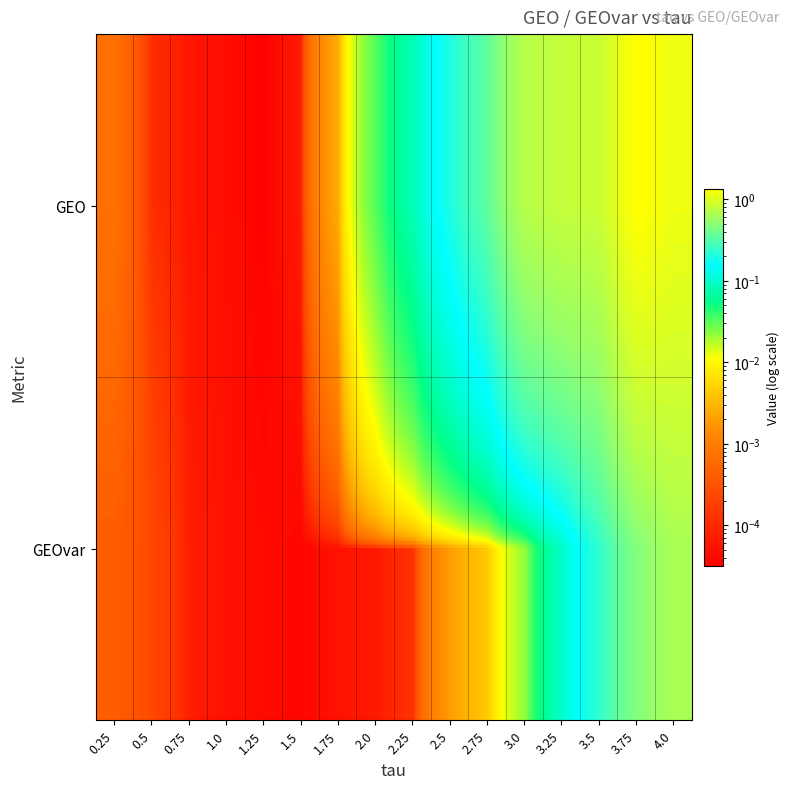

Rank the series at 2.75 from highest to lowest value.

GEO, GEOvar